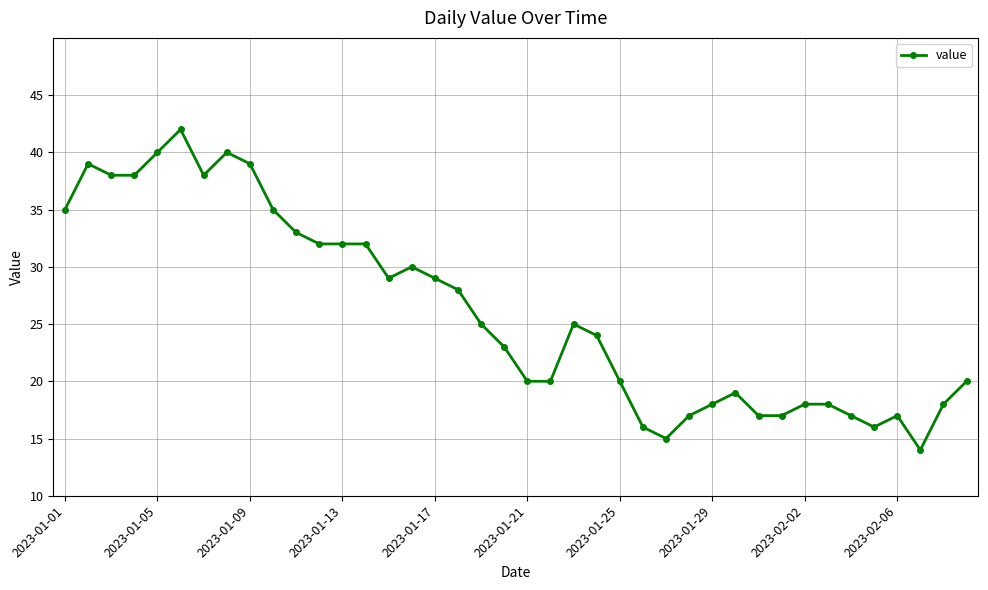

What is the difference between the second highest and minimum values?

26